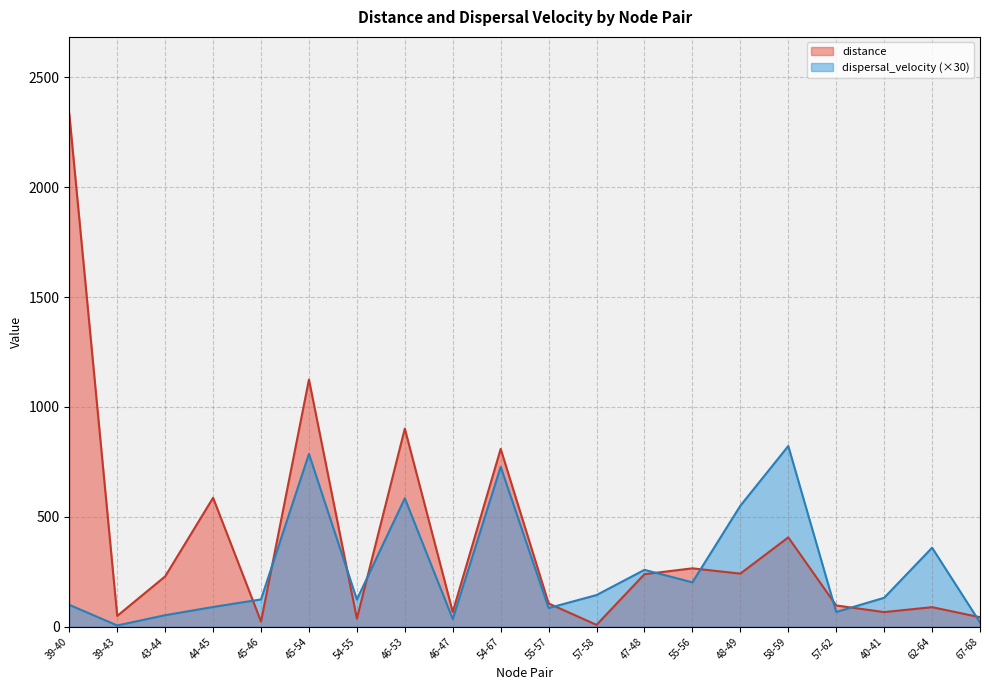

Where is the first local maximum for dispersal_velocity?

45-54